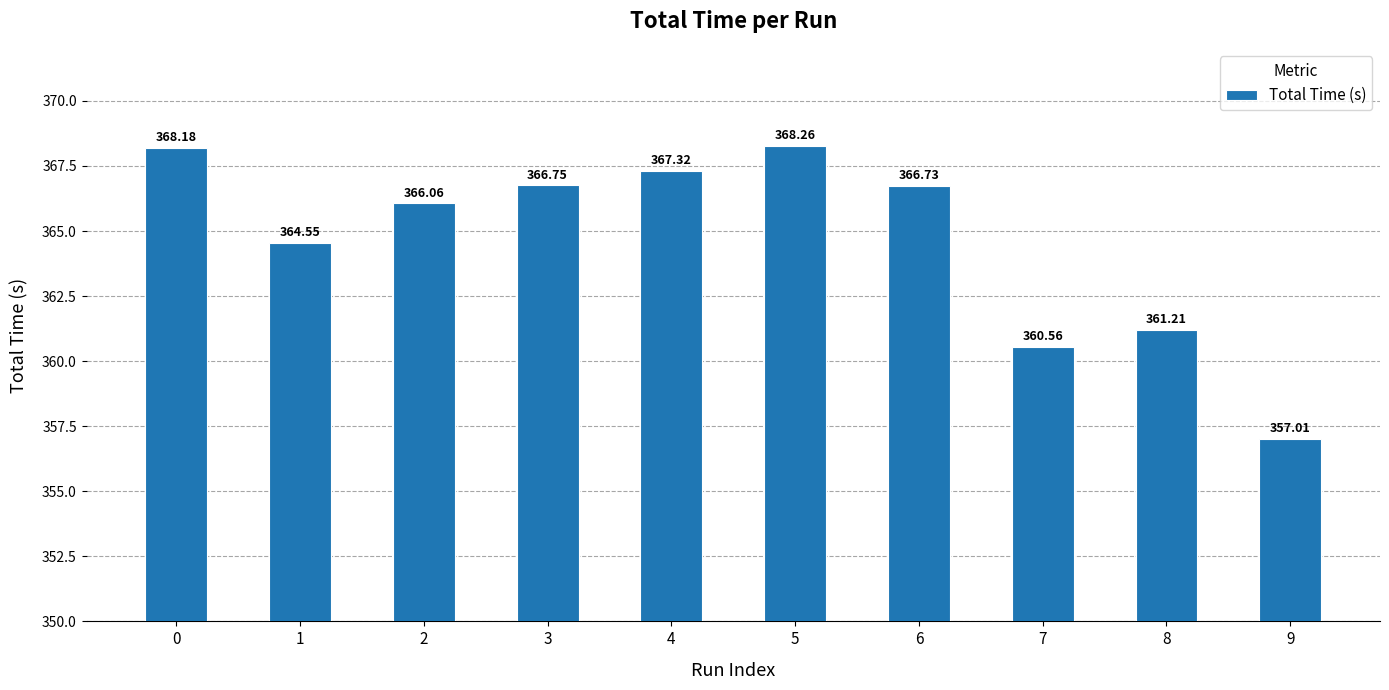

True or false: the data shows 74.2 at 0.

False